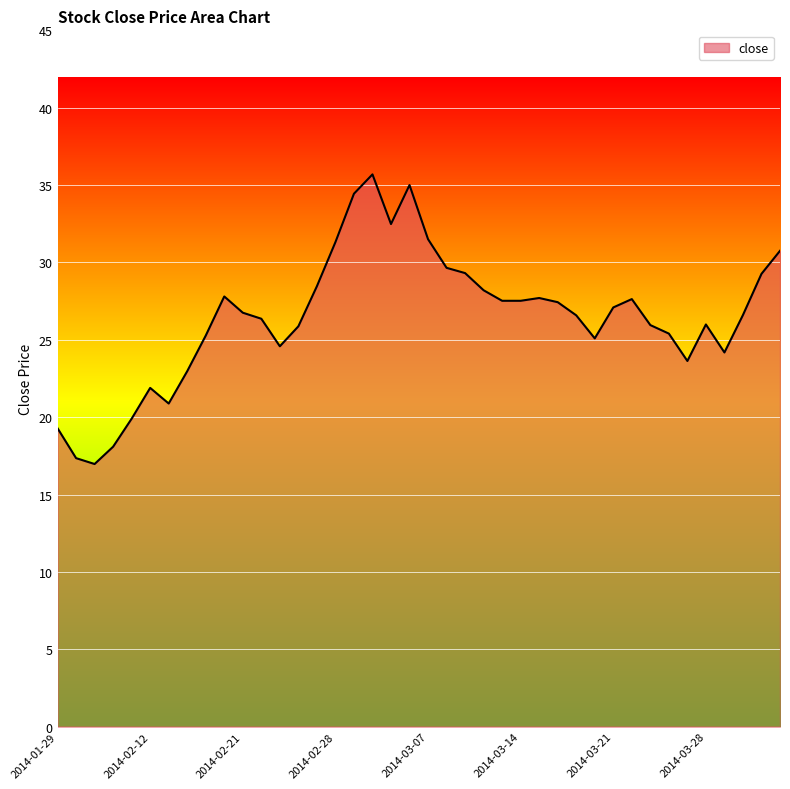

What is the smallest value displayed?

17.0